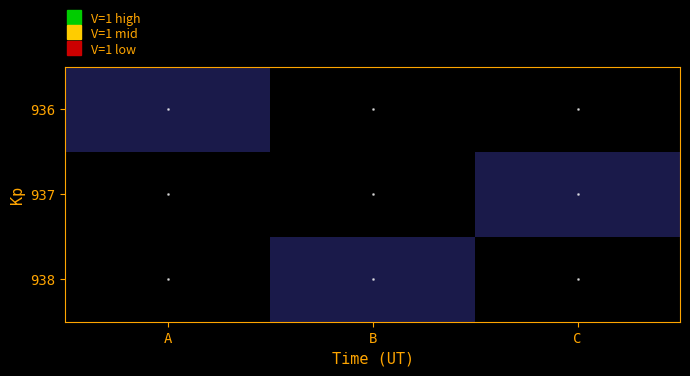

How many distinct data groups are displayed?

3